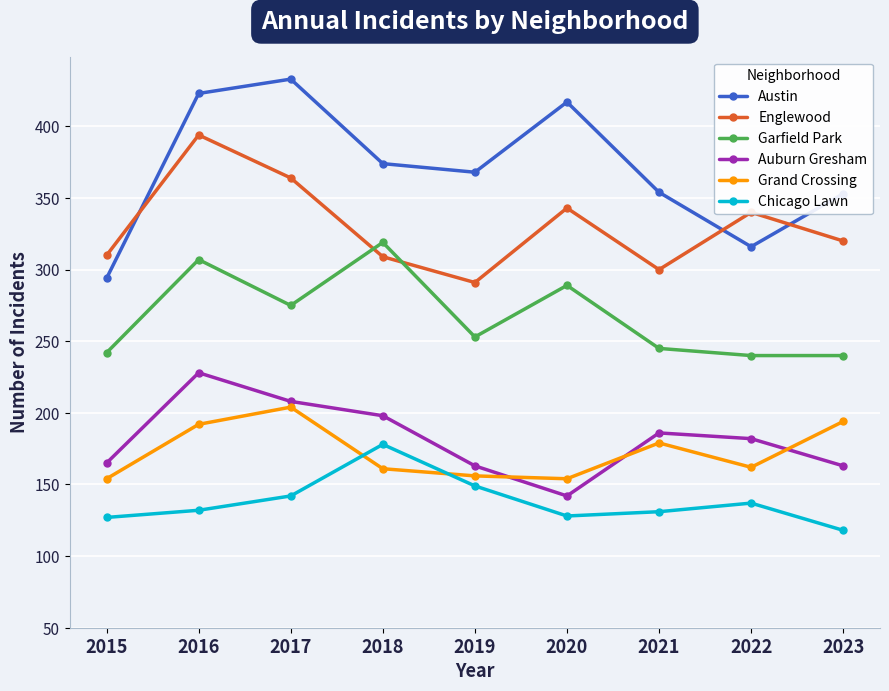

Which category has the lowest value in the Englewood series?

2019